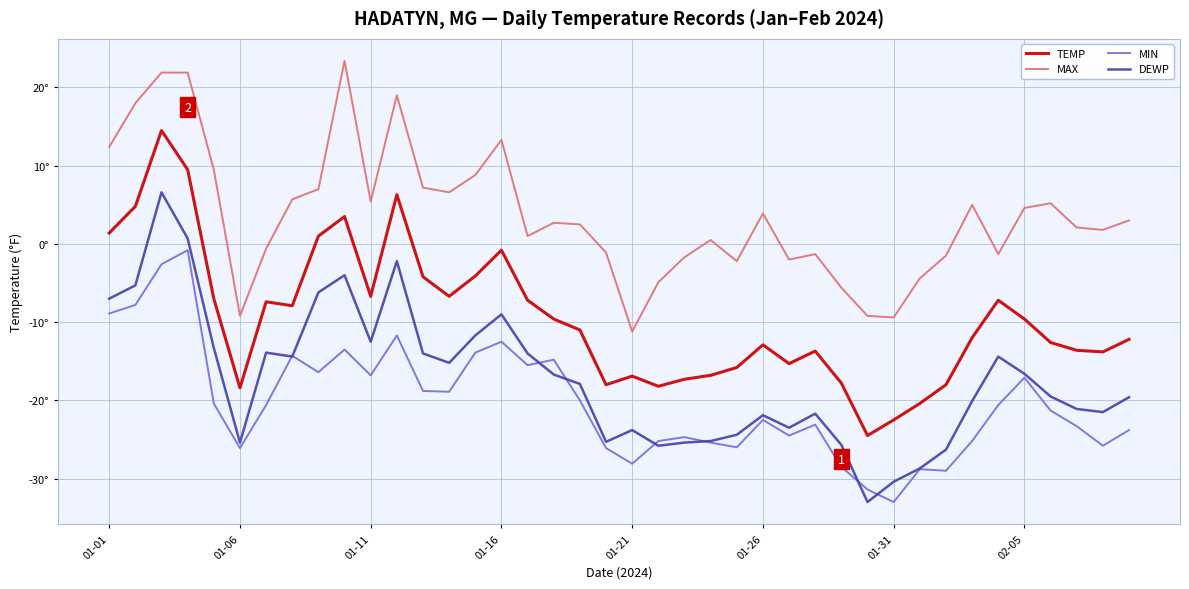

What is the value of the TEMP point at the 20th from the left?

-18.0